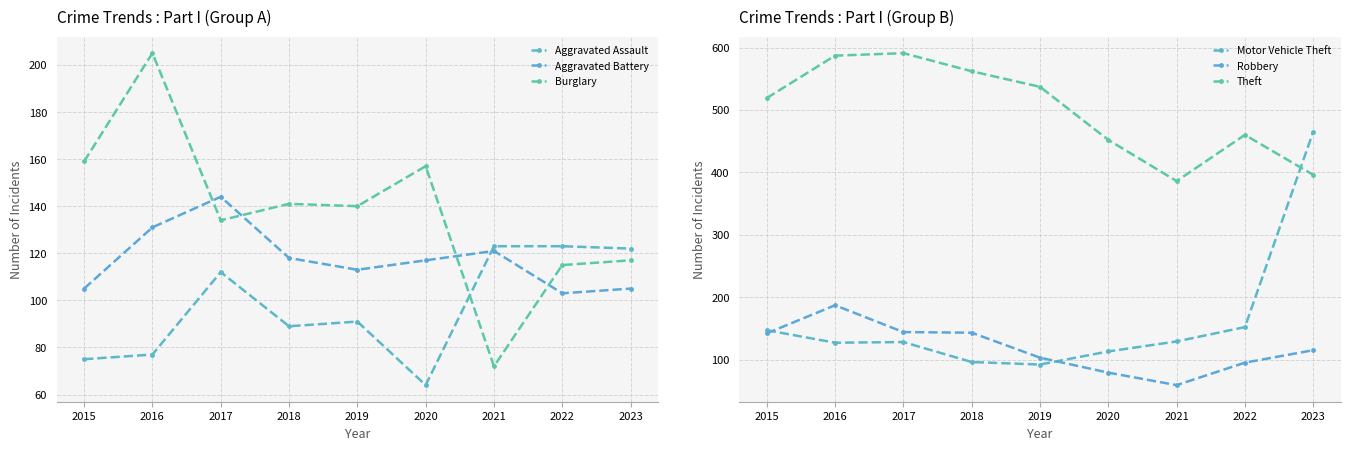

The Aggravated Battery series shows 97 at 2017. True or false?

False